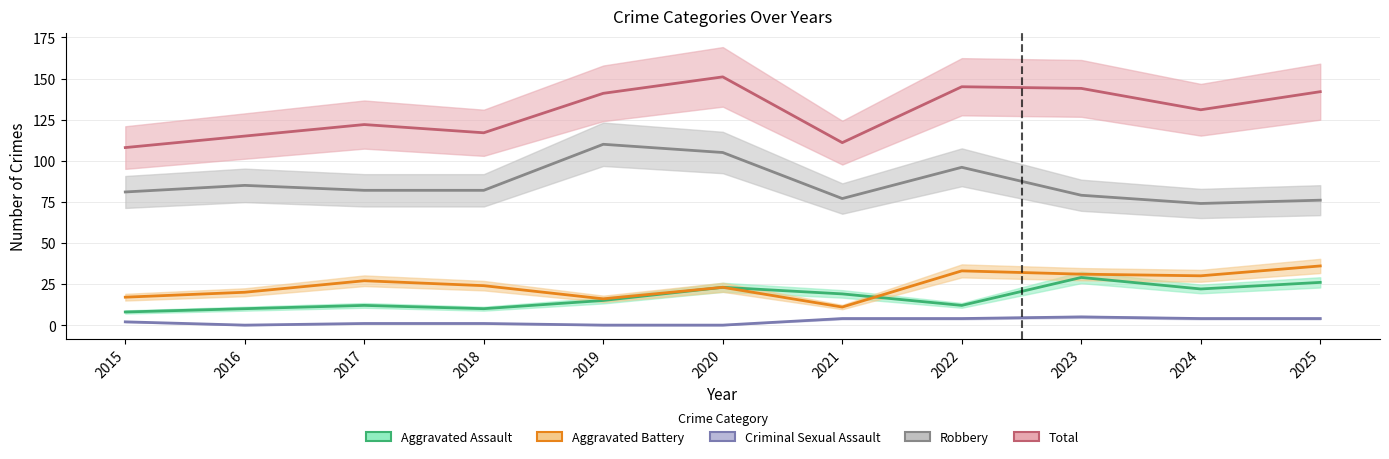

Where is Aggravated Battery nearest to the value 23?

2020